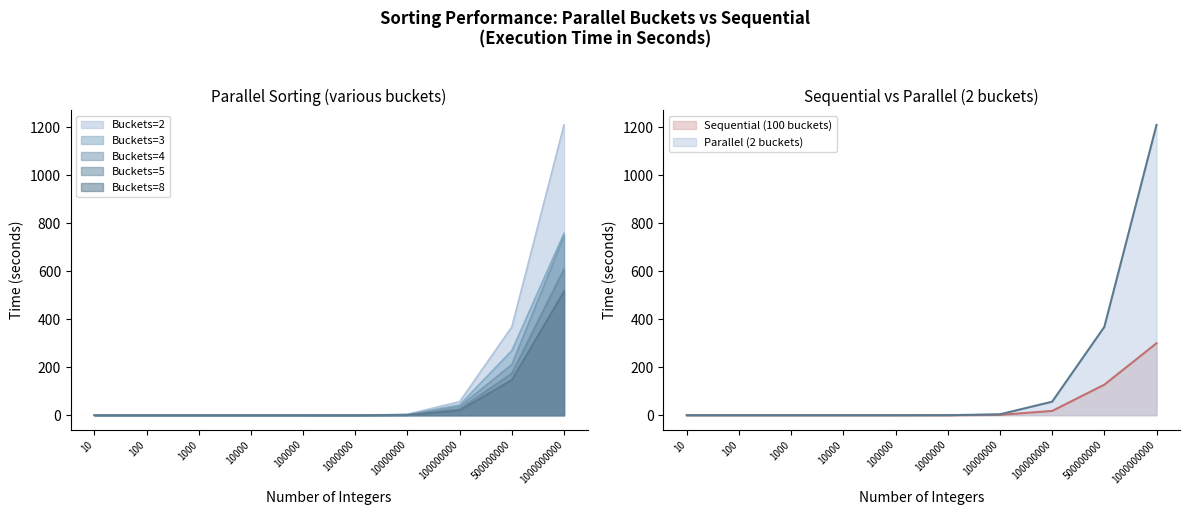

What is the difference between the maximum and minimum values in the 3 series?

757.5